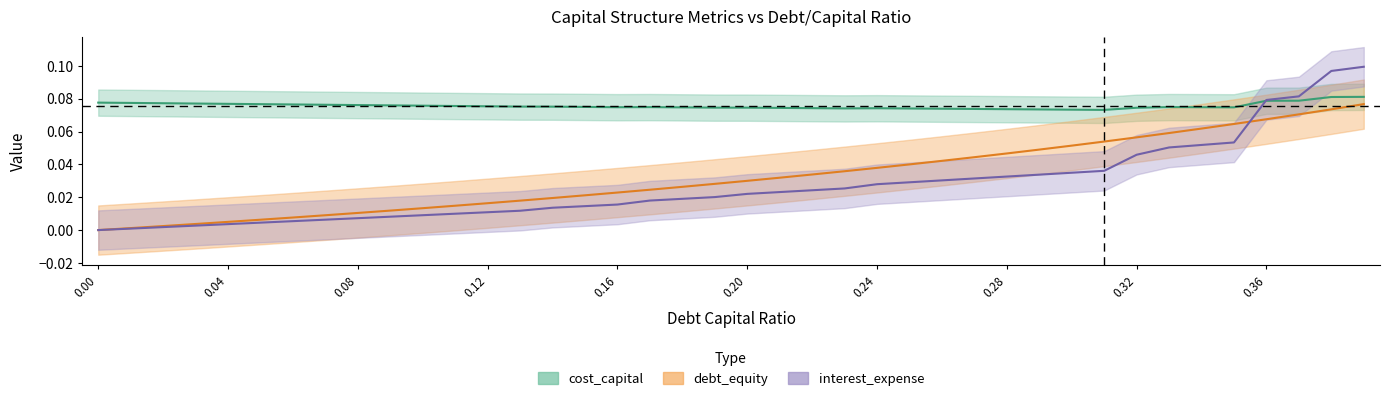

At which category is the sum across all series the highest?

0.39